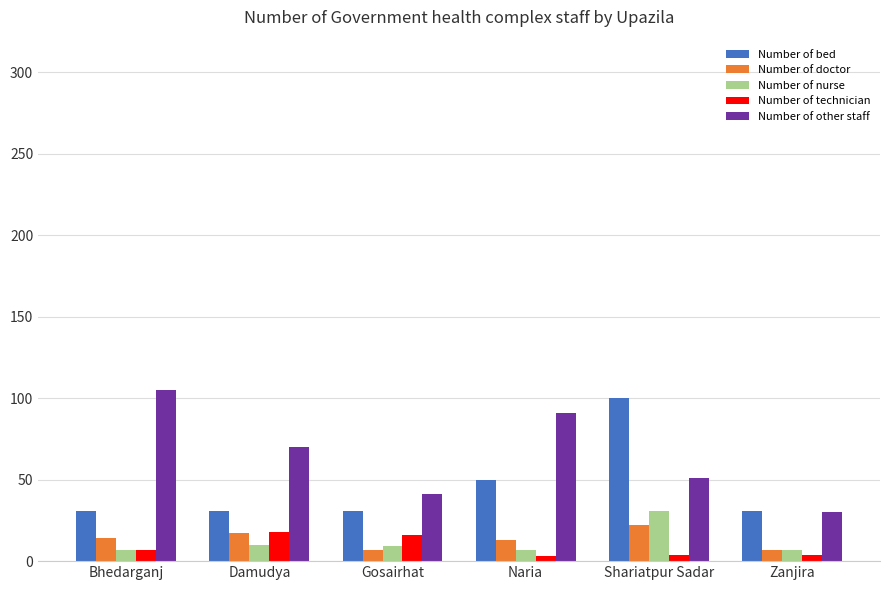

Are the bars horizontal?

No